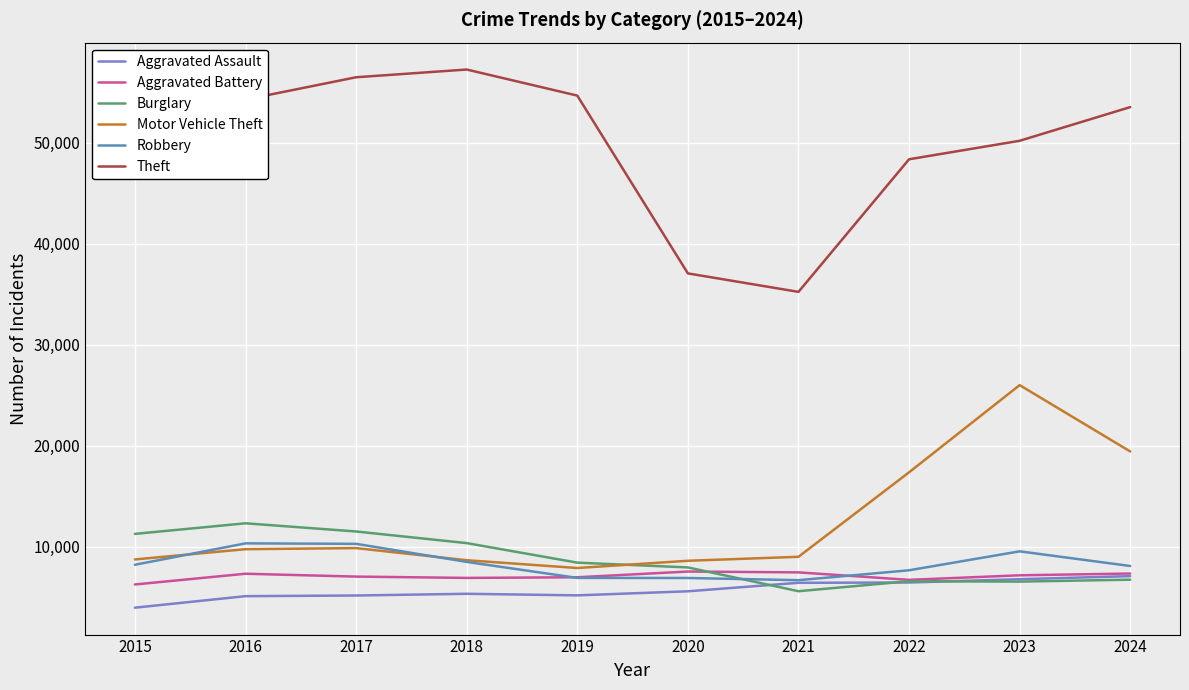

What is the total value across all series at 2022?

93202